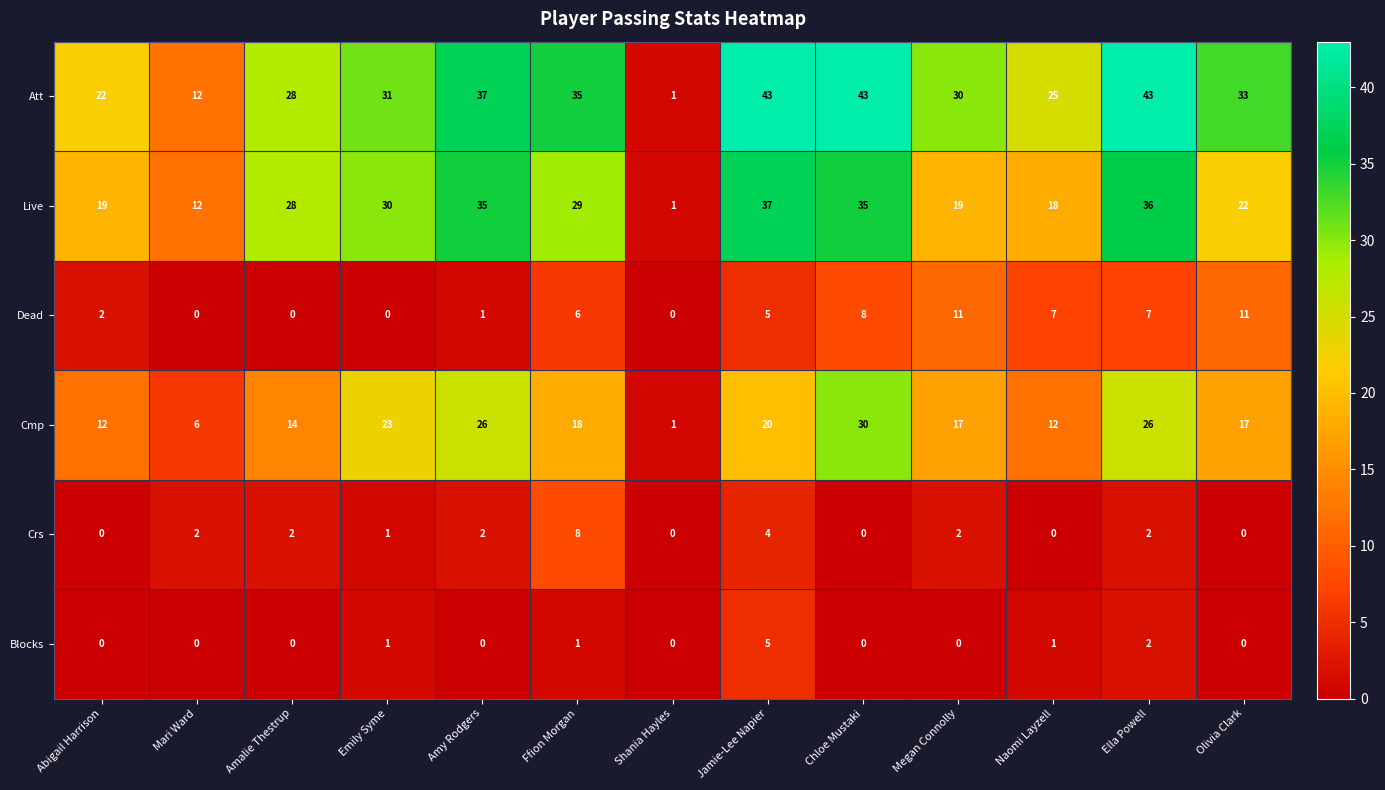

True or false: Live has a value of 1 at Shania Hayles.

True